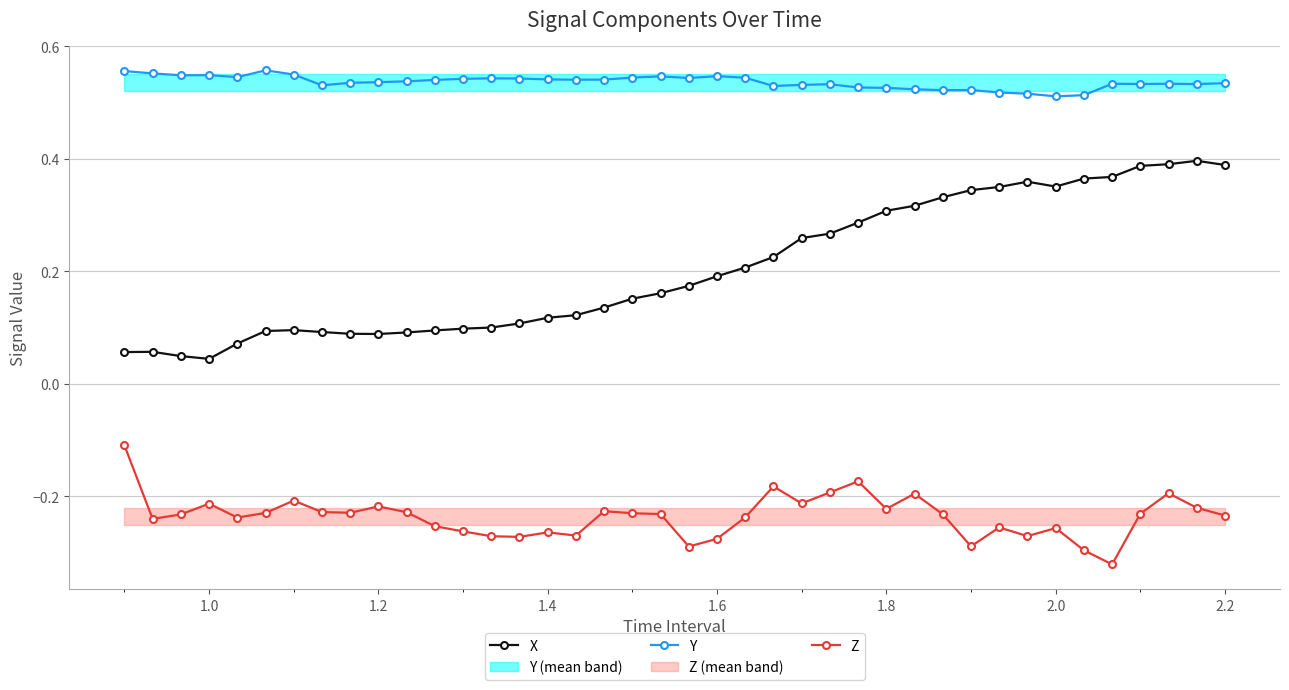

True or false: X and Z cross at least once.

False